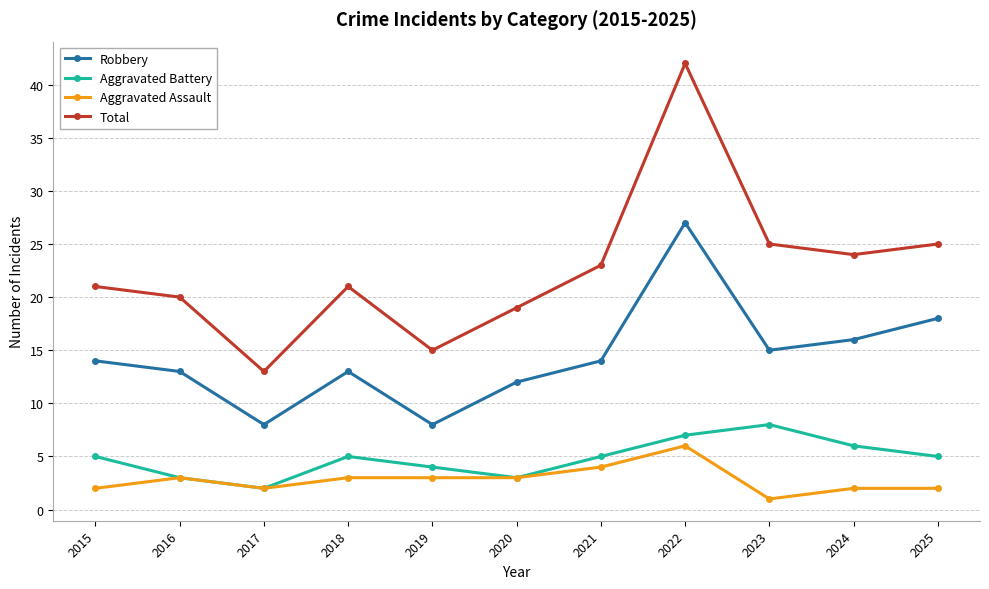

What value does the Aggravated Assault series have at 2019?

3